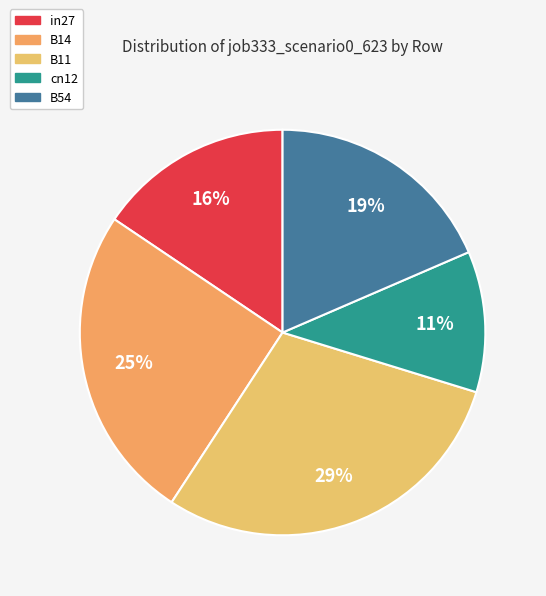

Is there a majority slice in this chart?

No